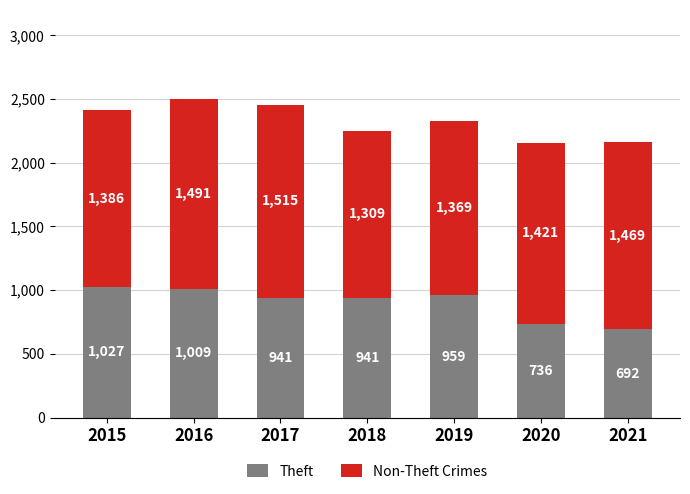

What is the difference between the maximum and minimum values in the Theft series?

335